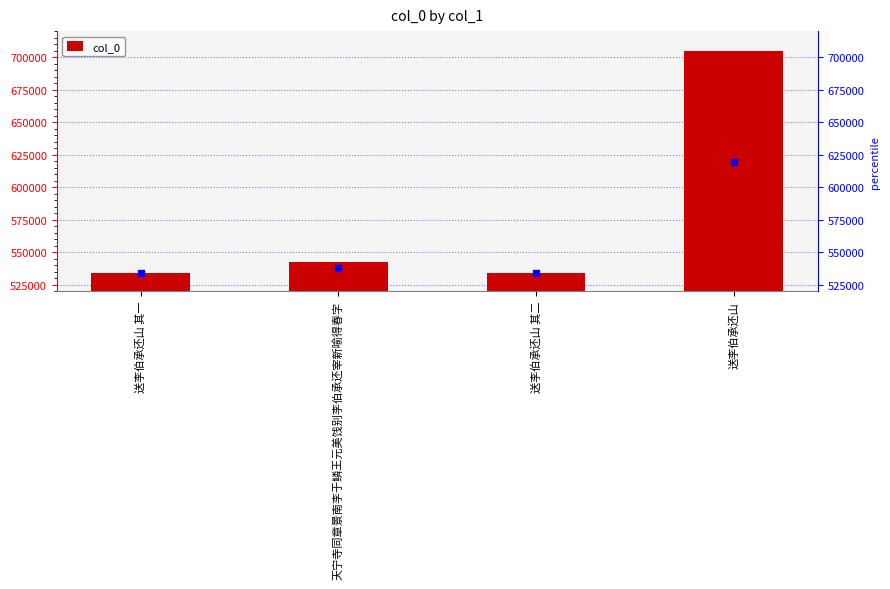

Which series has the largest total across all categories?

col_0